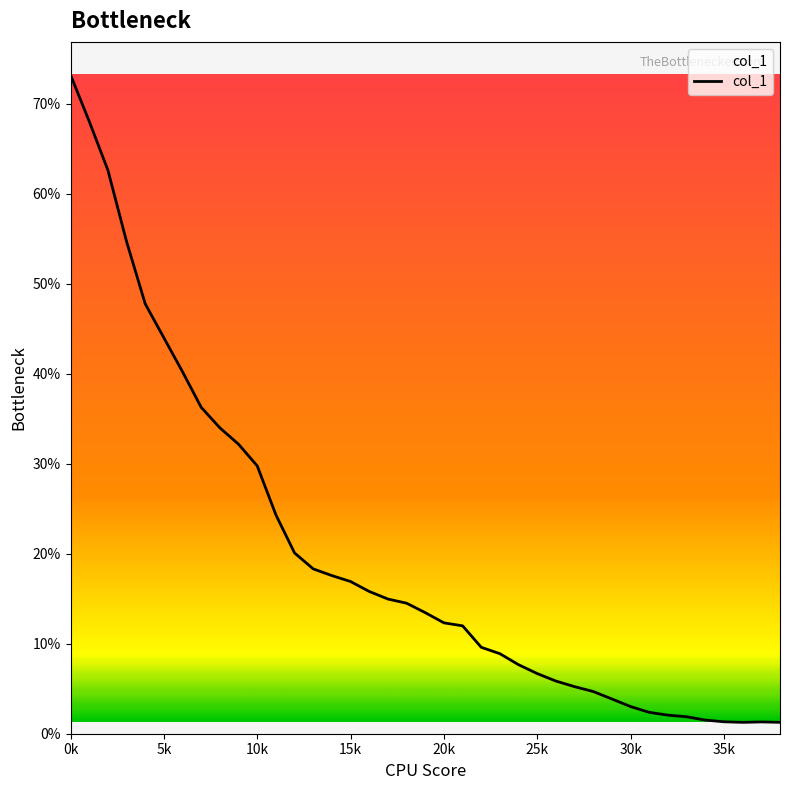

Does the chart have visible grid lines?

No